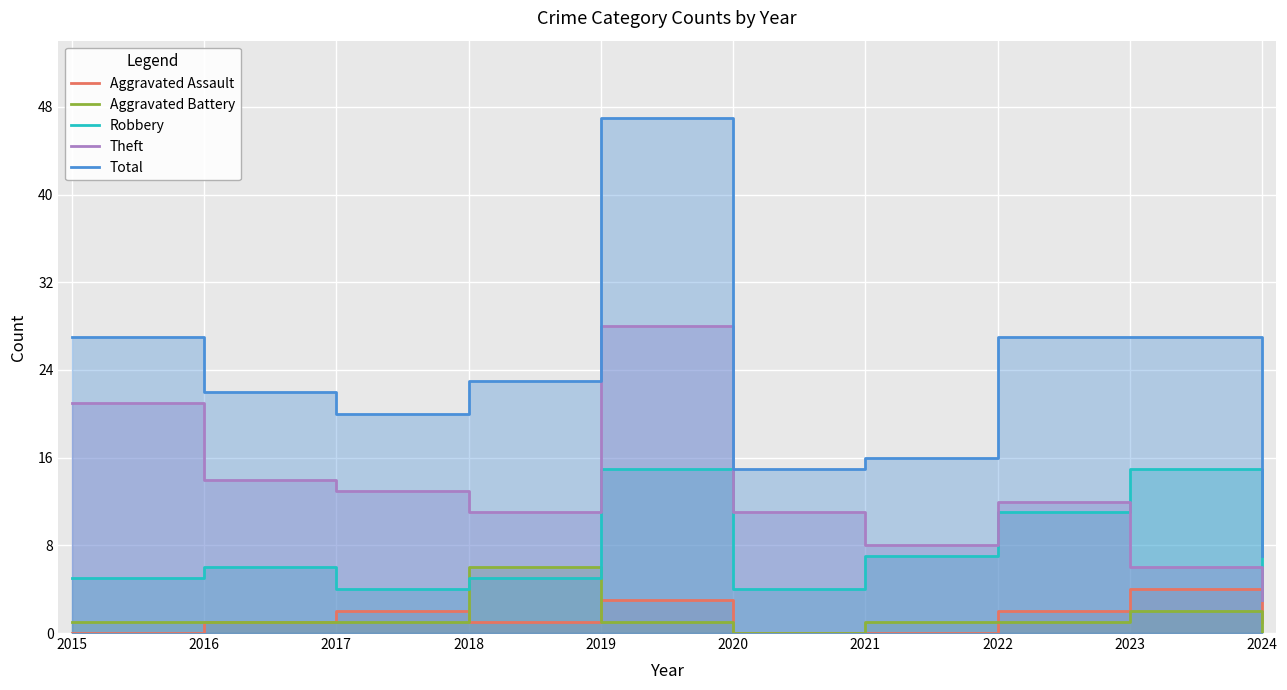

Is it true that Theft equals 28 at 2019?

True